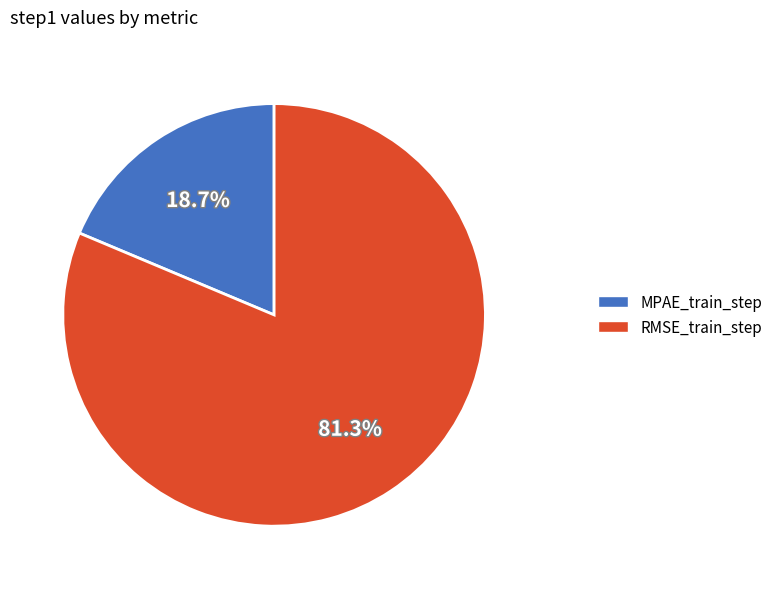

Does any single category account for the majority?

Yes